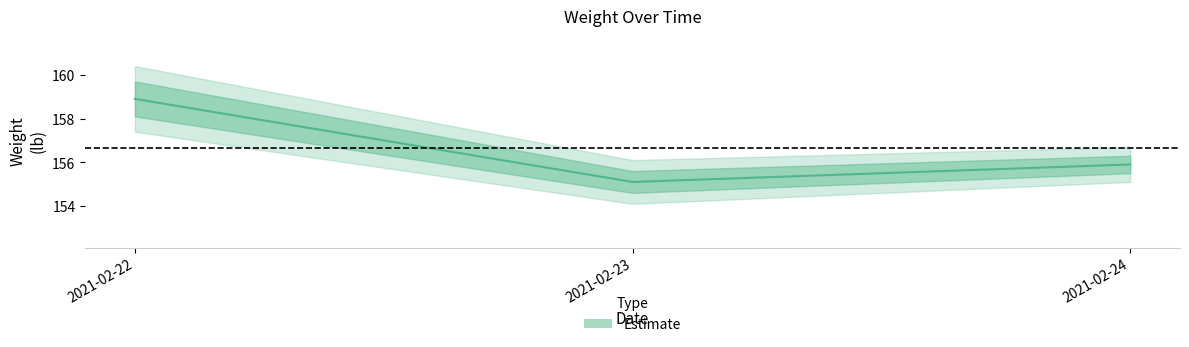

Approximately how many times larger is the value at 2021-02-24 compared to 2021-02-22?

1.0